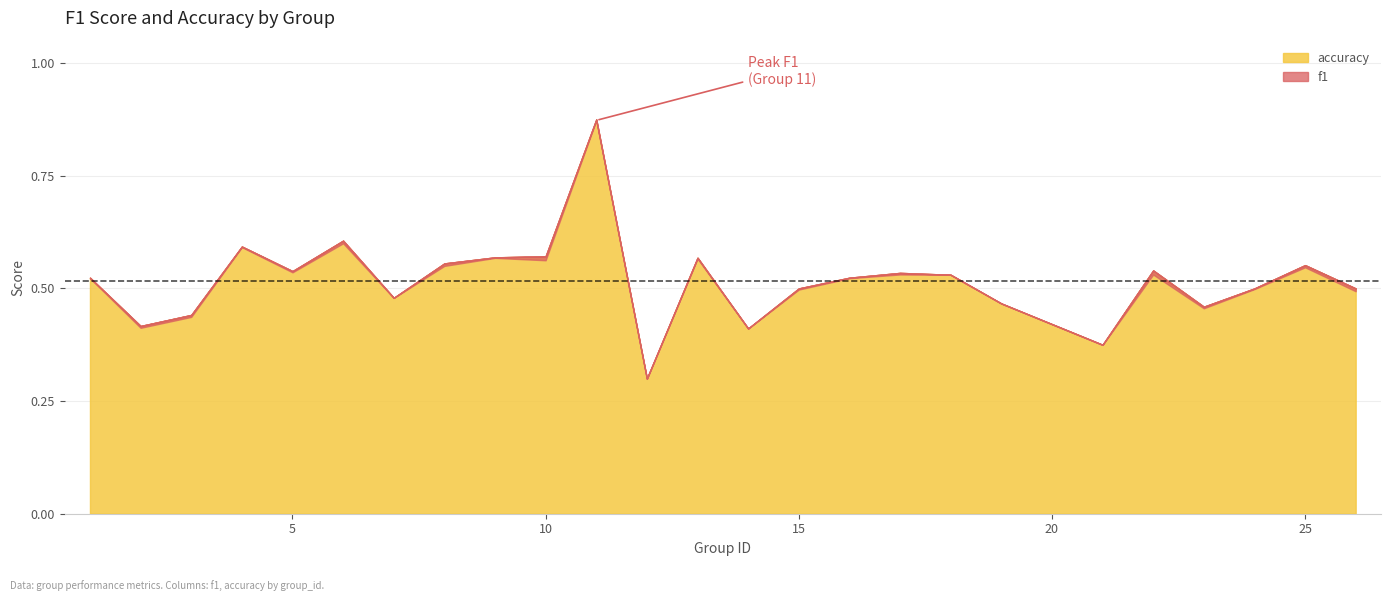

What are all the series names shown in the legend?

f1, accuracy